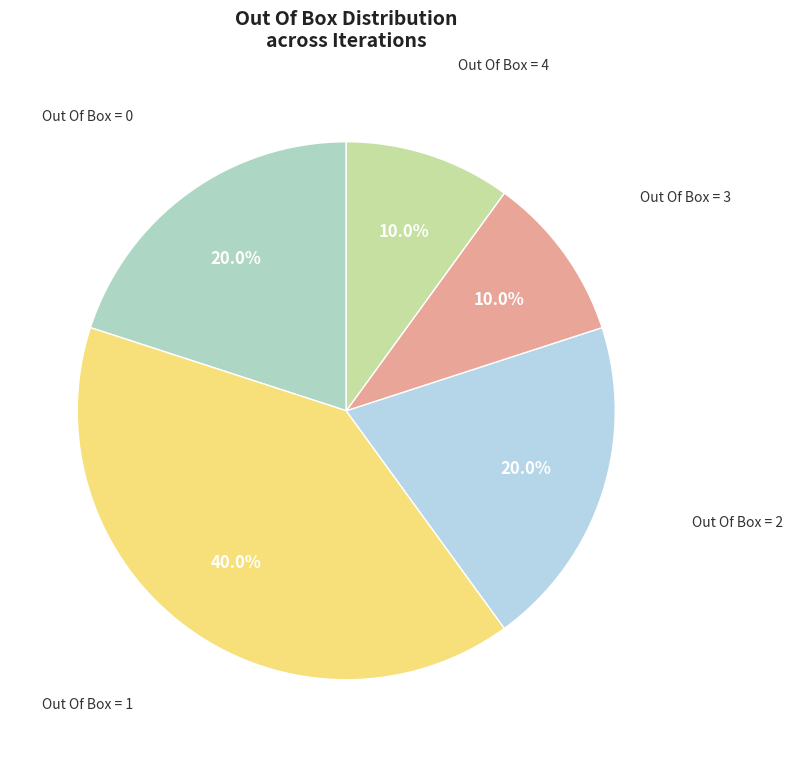

What is the largest slice in the pie chart?

1